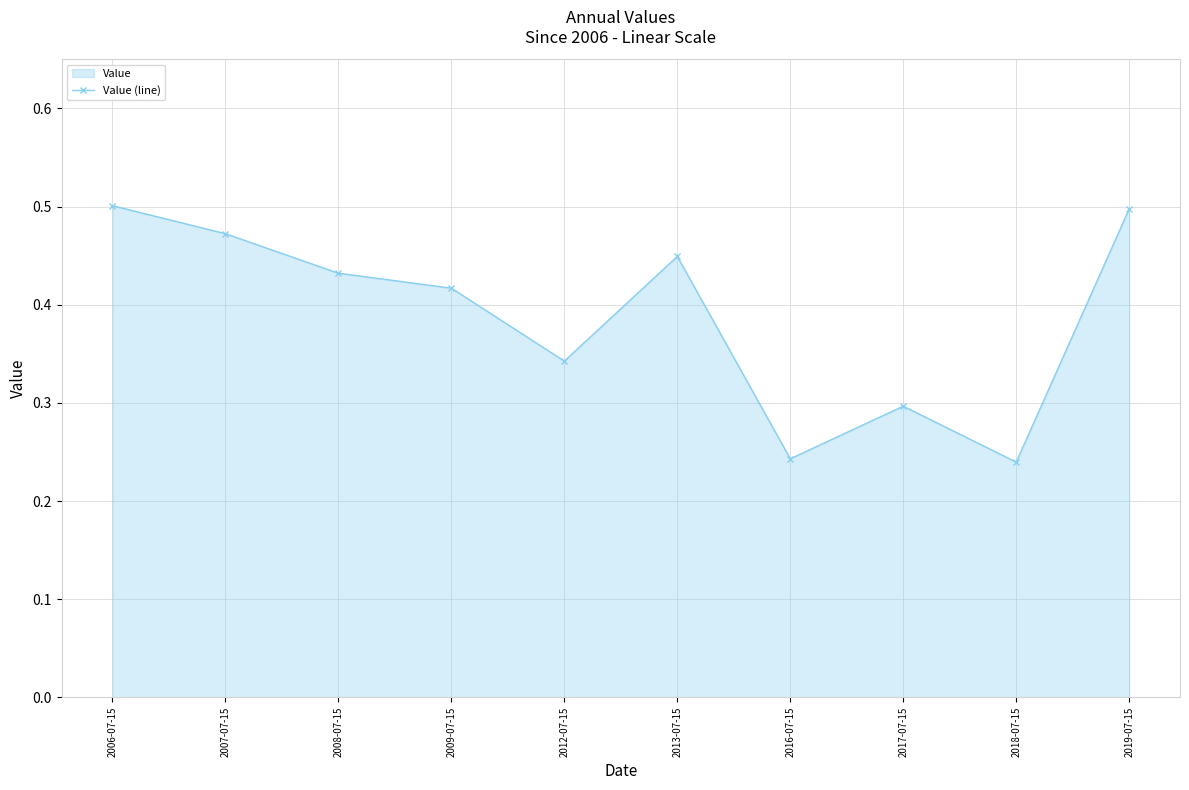

At which label is the value closest to 0?

2018-07-15